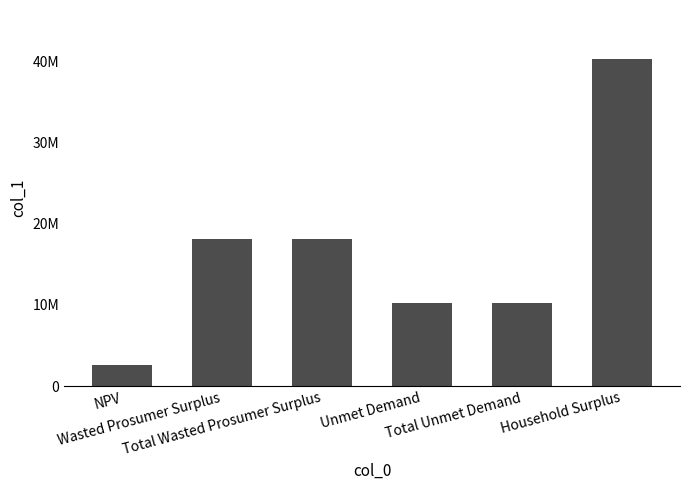

Does the chart contain any negative values?

No